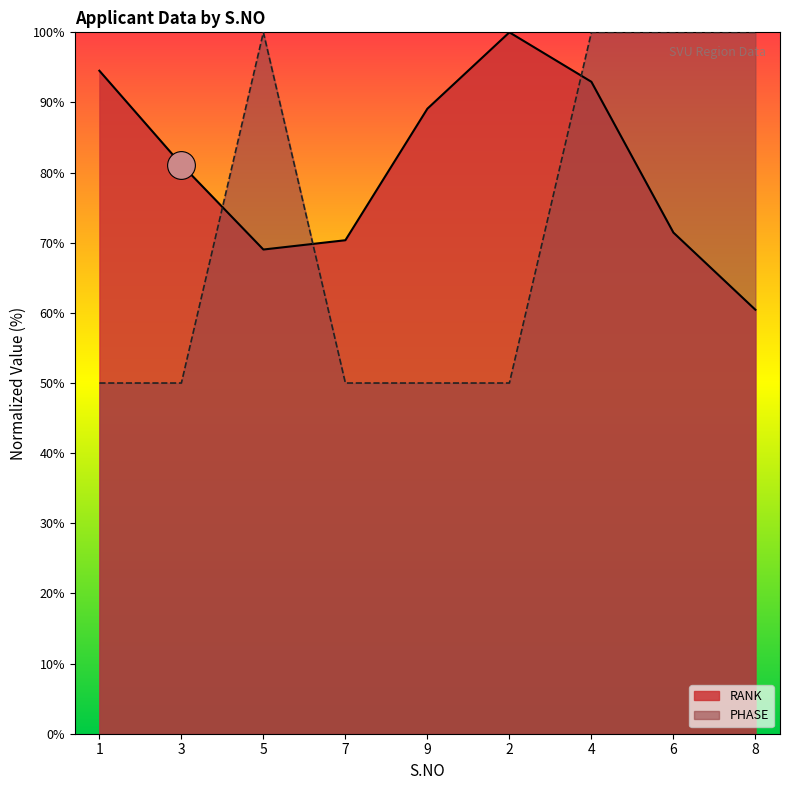

Which series contains the lowest Y value?

PHASE